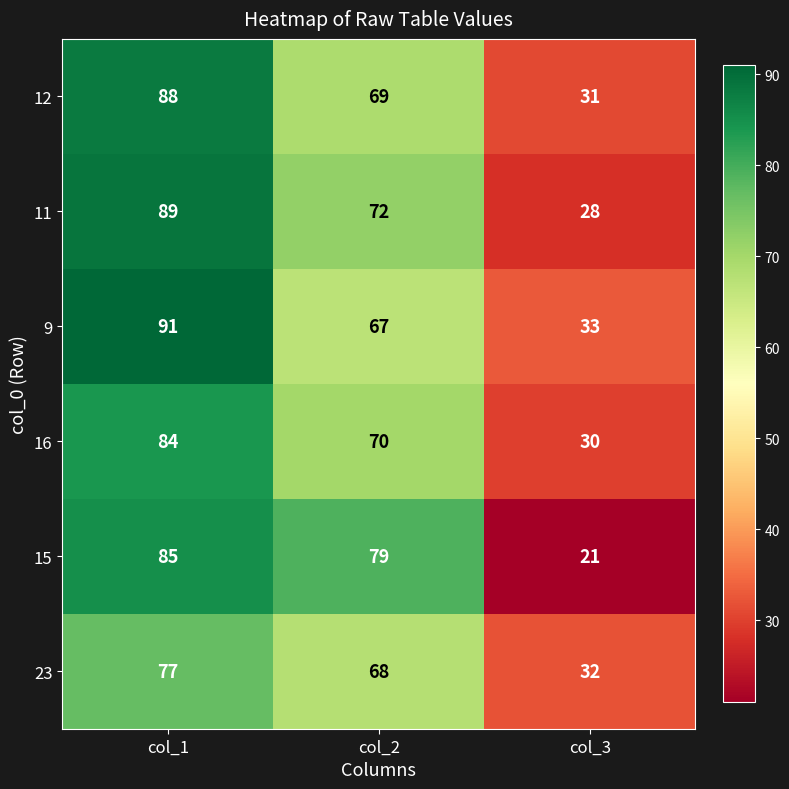

Which series has the largest range (max minus min)?

15